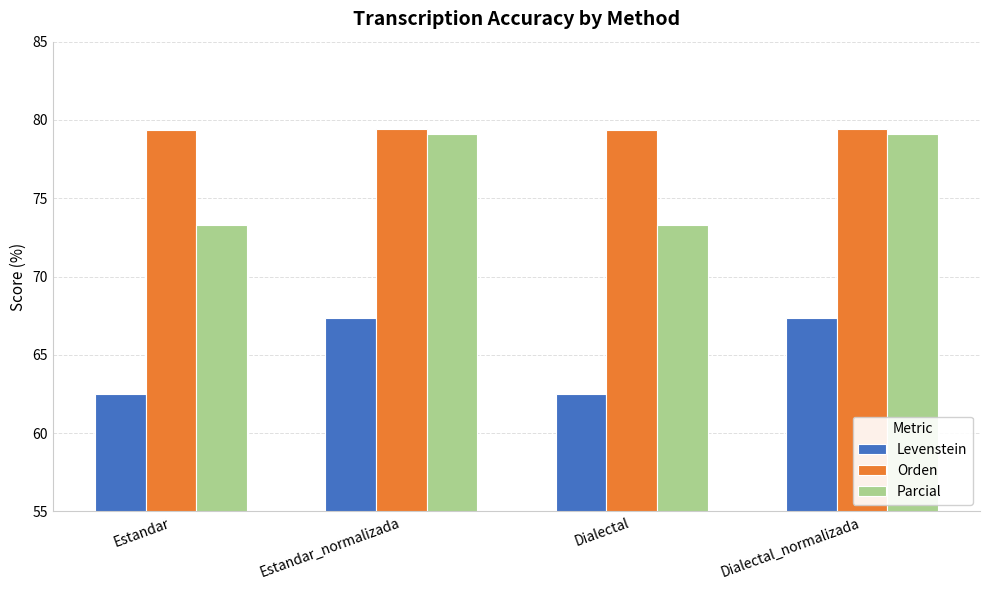

Which series changed the most between Estandar and Dialectal_normalizada?

Parcial